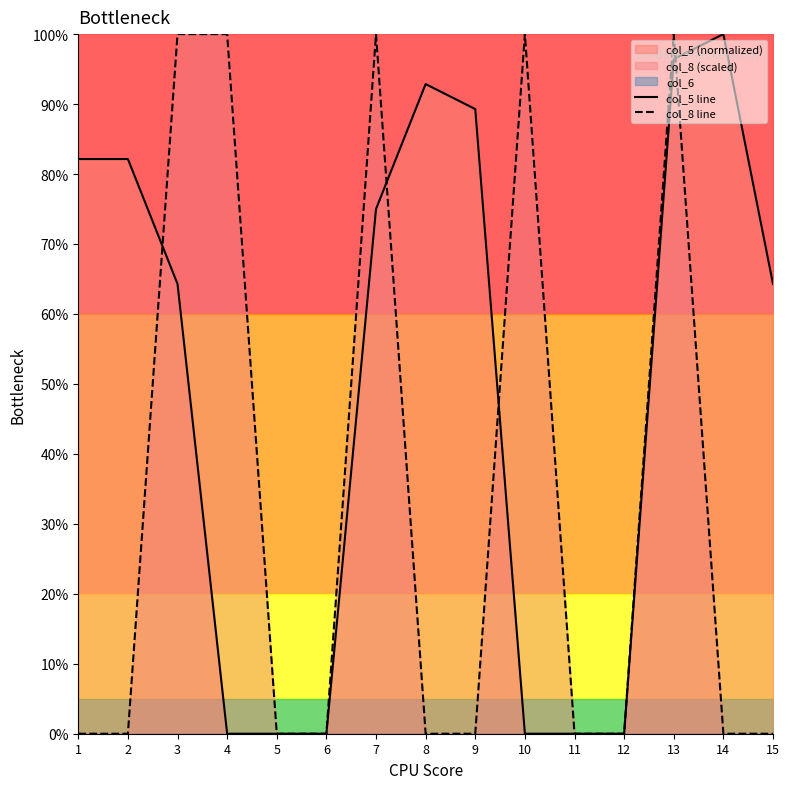

True or false: col_8 line and col_5 line intersect in this chart.

True